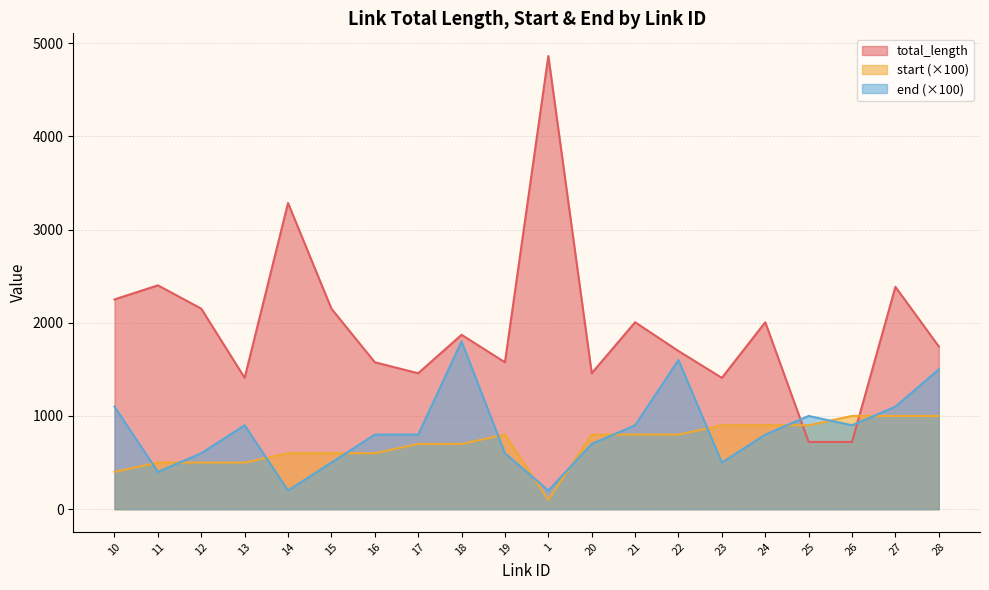

What is the highest value of the start series?

1000.0